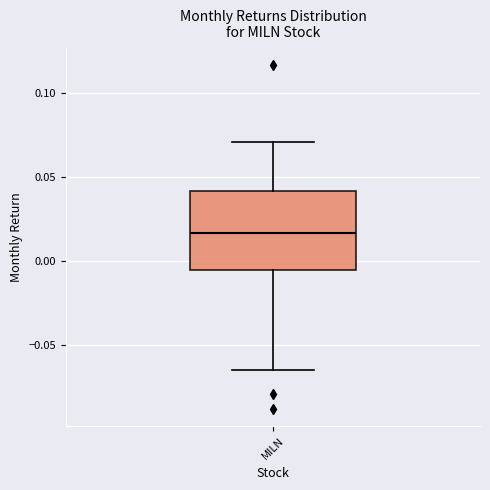

Read this box plot against the y-axis: the position of the median line, the range covered by the box, and the ends of both whiskers. The values are not printed on the chart, so give them approximately, as read against the axis.

median 0.015, box -0.005 to 0.040, whiskers -0.065 to 0.070